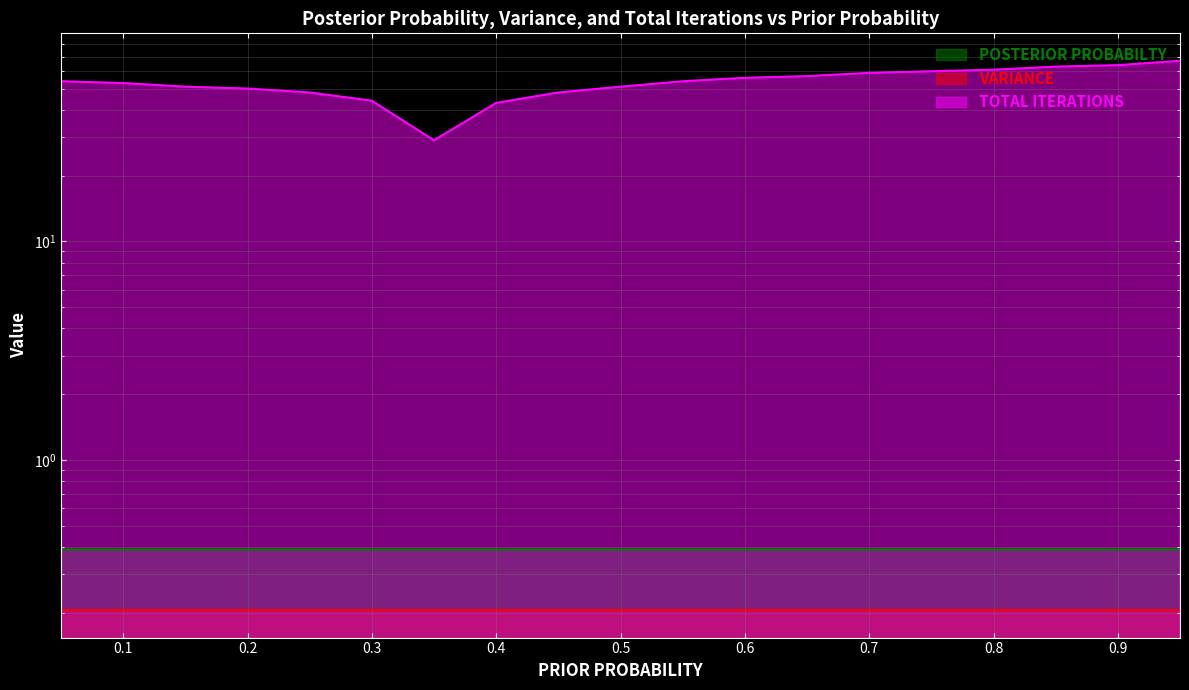

What is the label of the 14th point from the left?

0.7